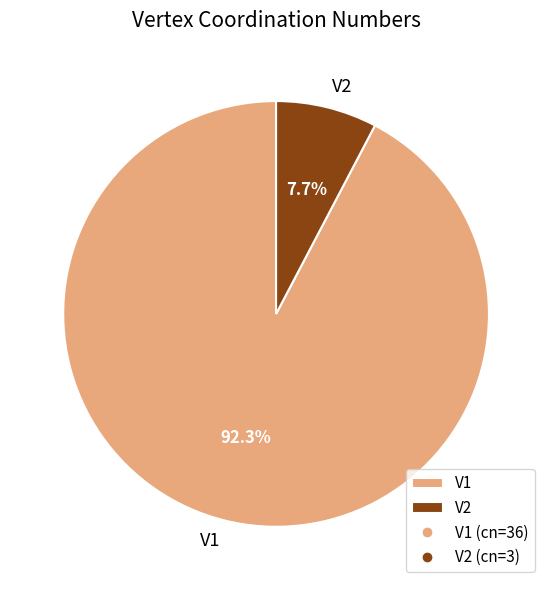

Rank the categories by value from highest to lowest.

V1, V2